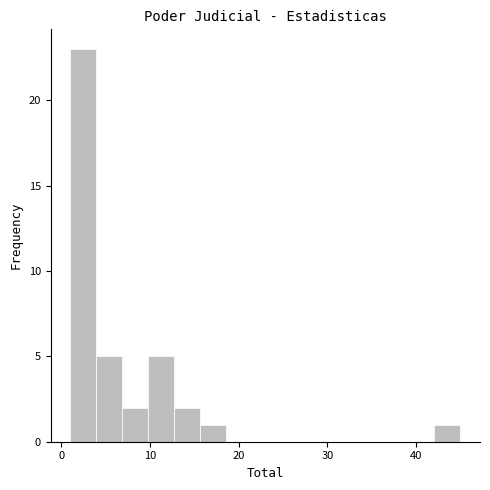

Around what value on the x-axis is the tallest bar? Give the approximate position of its centre, as read against the axis.

2